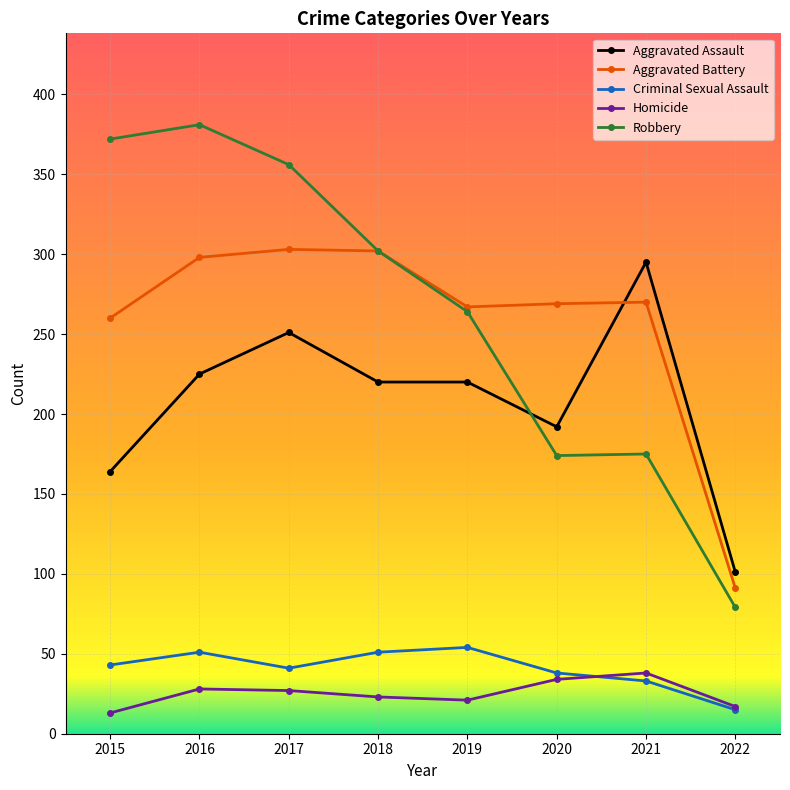

Is the value of Robbery at 2018 greater than the value of Aggravated Assault at 2019?

Yes